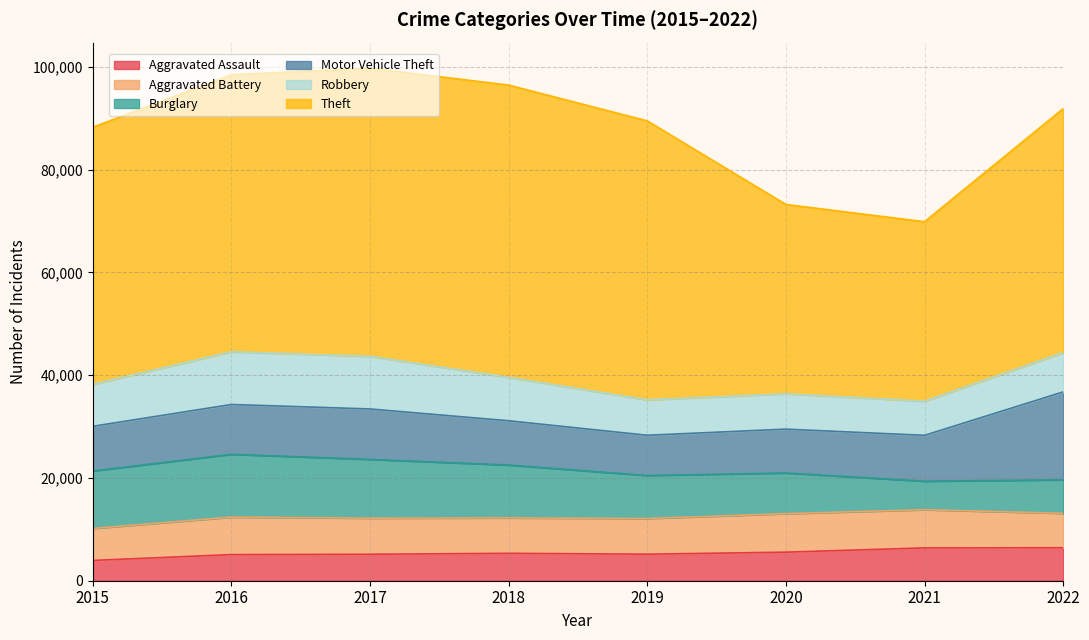

True or false: Theft and Motor Vehicle Theft intersect in this chart.

False